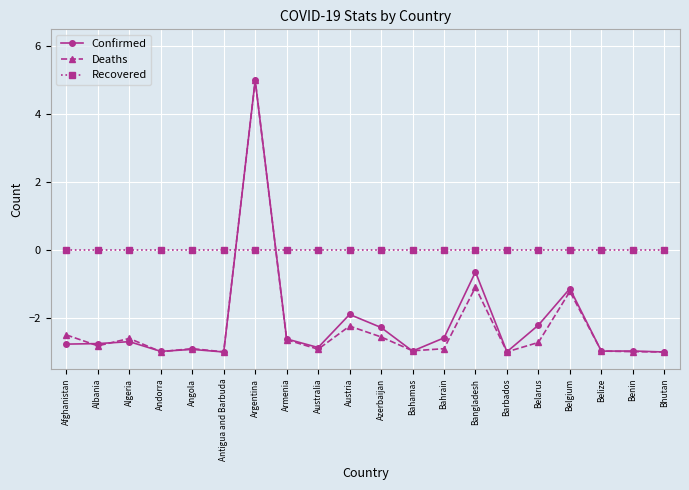

What is the difference between the maximum and minimum values in the Deaths series?

8.0